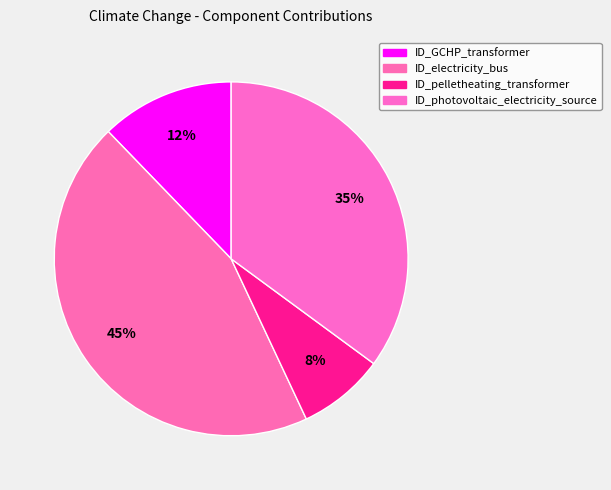

To the nearest percent, what is the difference between the ID_photovoltaic_electricity_source and ID_GCHP_transformer slice percentages?

23%